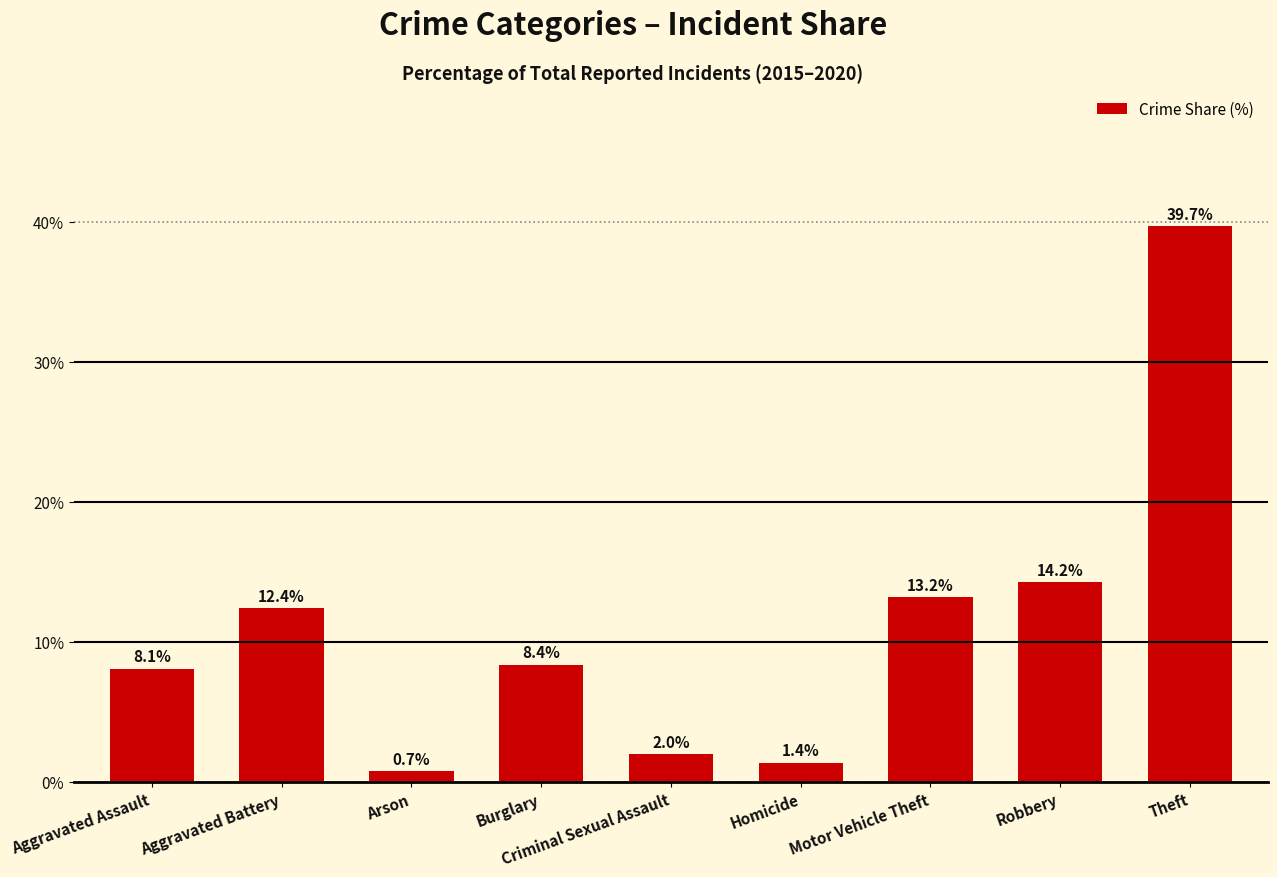

The chart shows a value of 8.1 at Aggravated Assault. True or false?

True